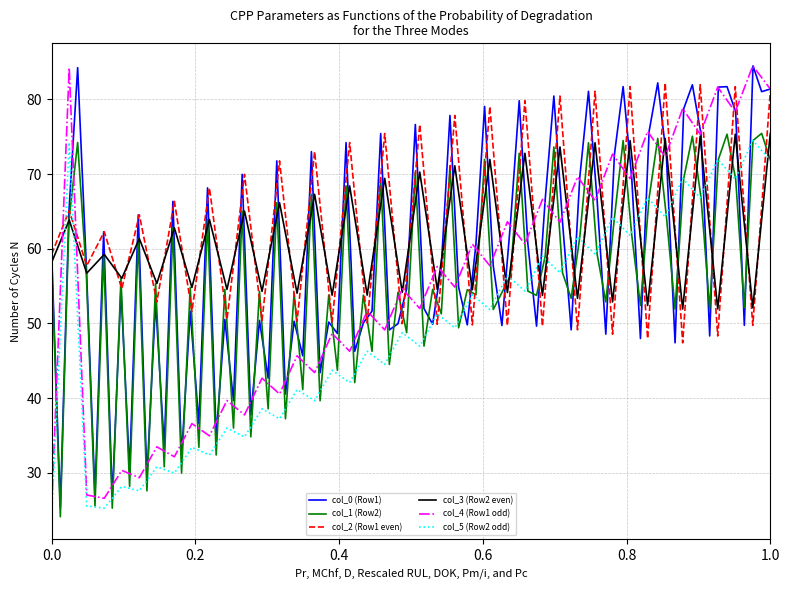

What is the maximum value for col_2 (Row1 even)?

82.2